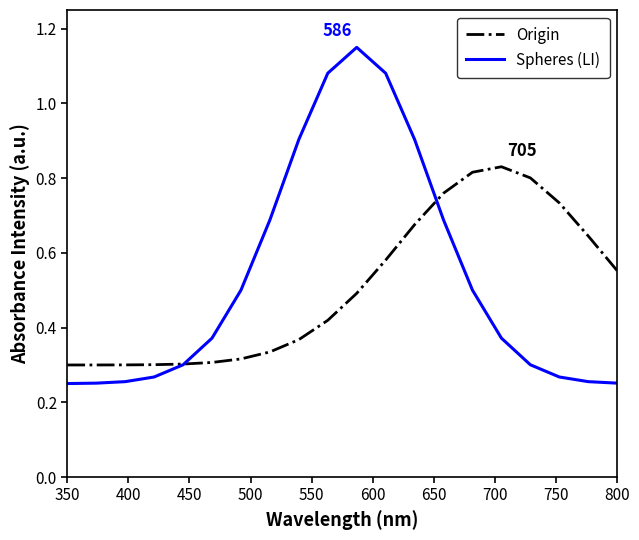

List the series in order of their peak value, highest first.

Spheres (LI), Origin